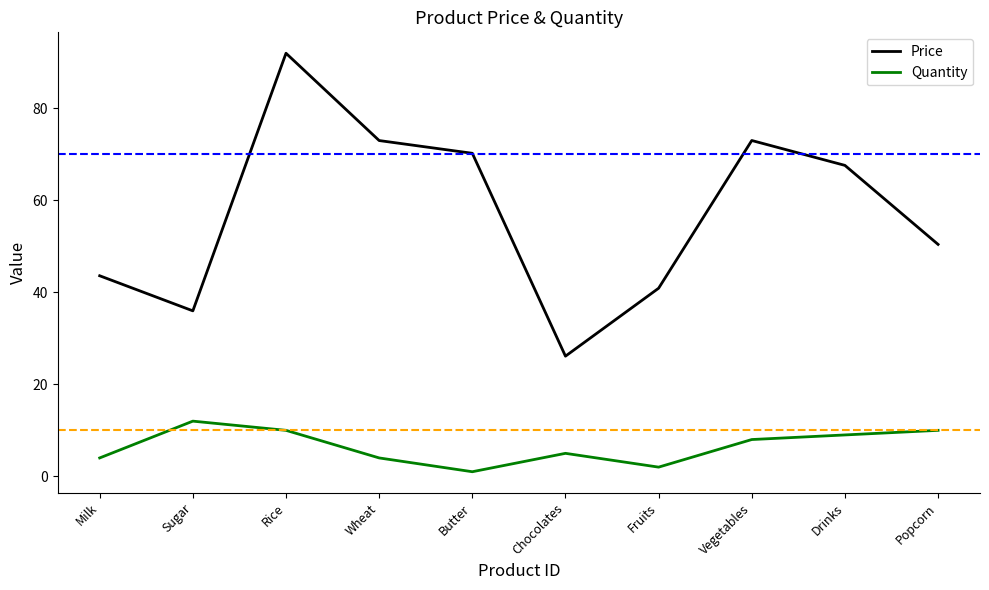

True or false: Price and Quantity cross at least once.

False